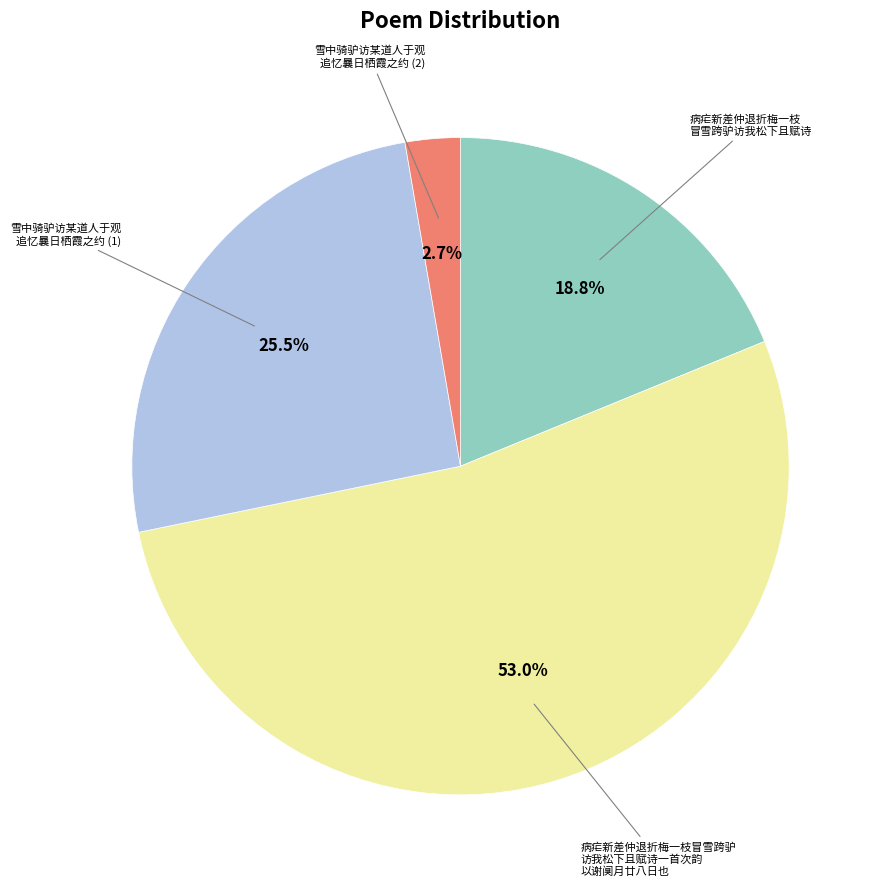

Which has a higher value, 病疟新差仲退折梅一枝冒雪跨驴 访我松下且赋诗一首次韵 以谢阒月廿八日也 or 雪中骑驴访某道人于观 追忆曩日栖霞之约 (2)?

病疟新差仲退折梅一枝冒雪跨驴 访我松下且赋诗一首次韵 以谢阒月廿八日也